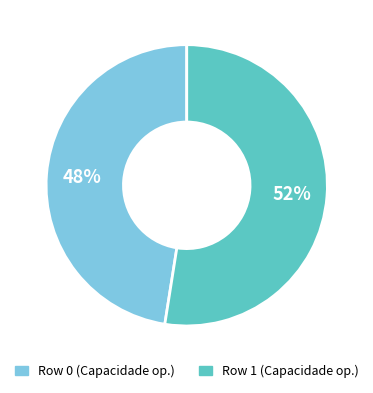

What percentage is the Row 1 slice, to the nearest percent?

52%